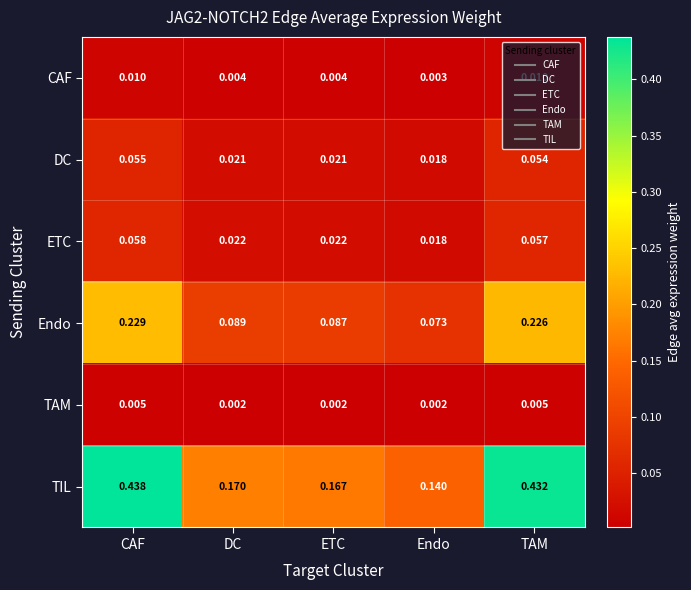

List the series in order of their peak value, lowest first.

TAM, CAF, DC, ETC, Endo, TIL